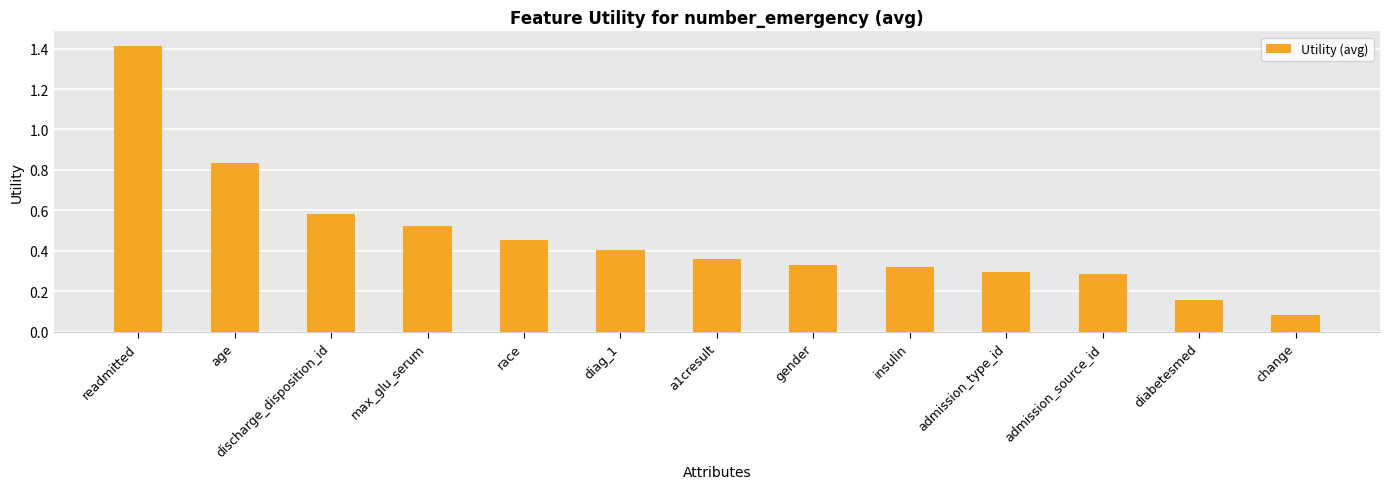

What is the sum of all values?

6.0